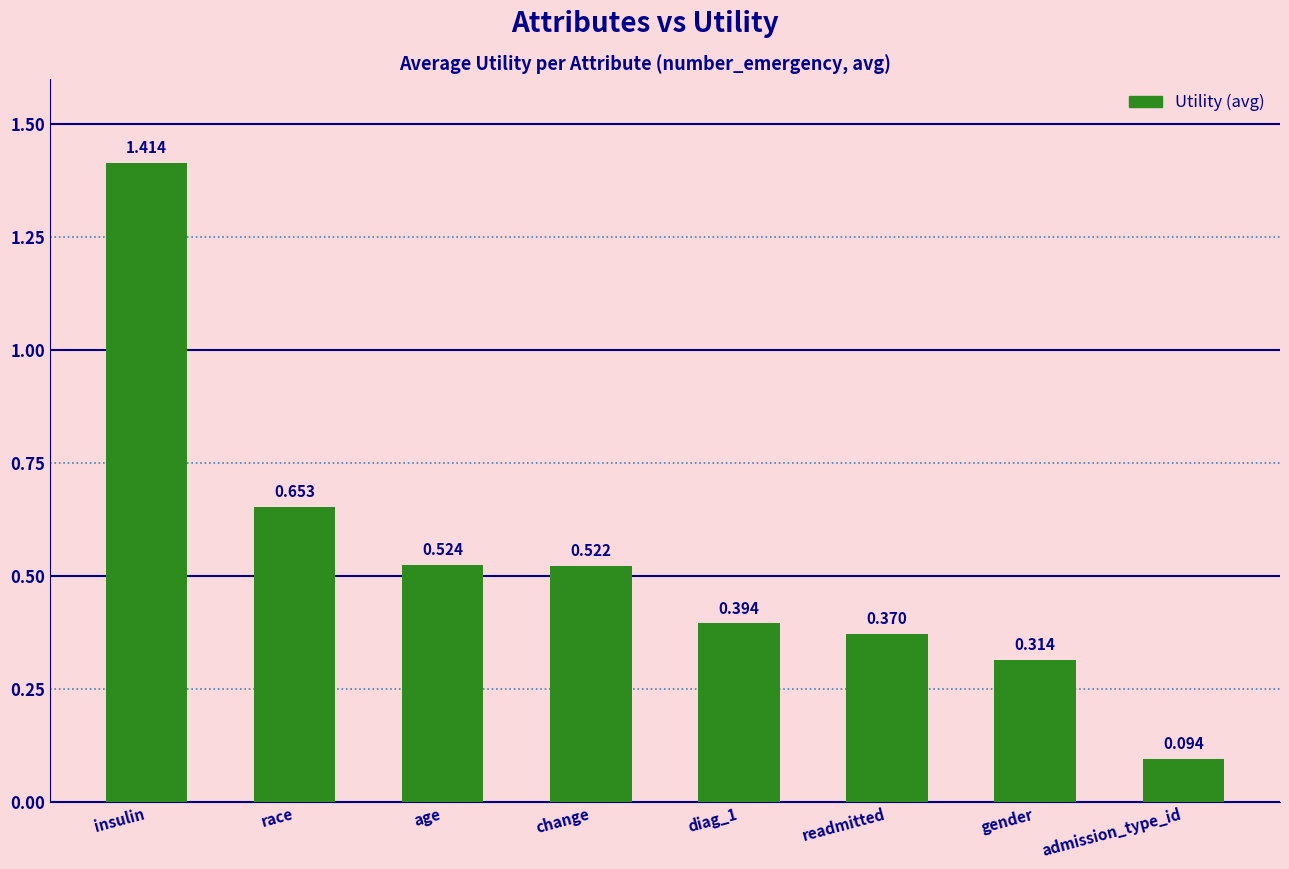

What is the sum of all values?

4.3